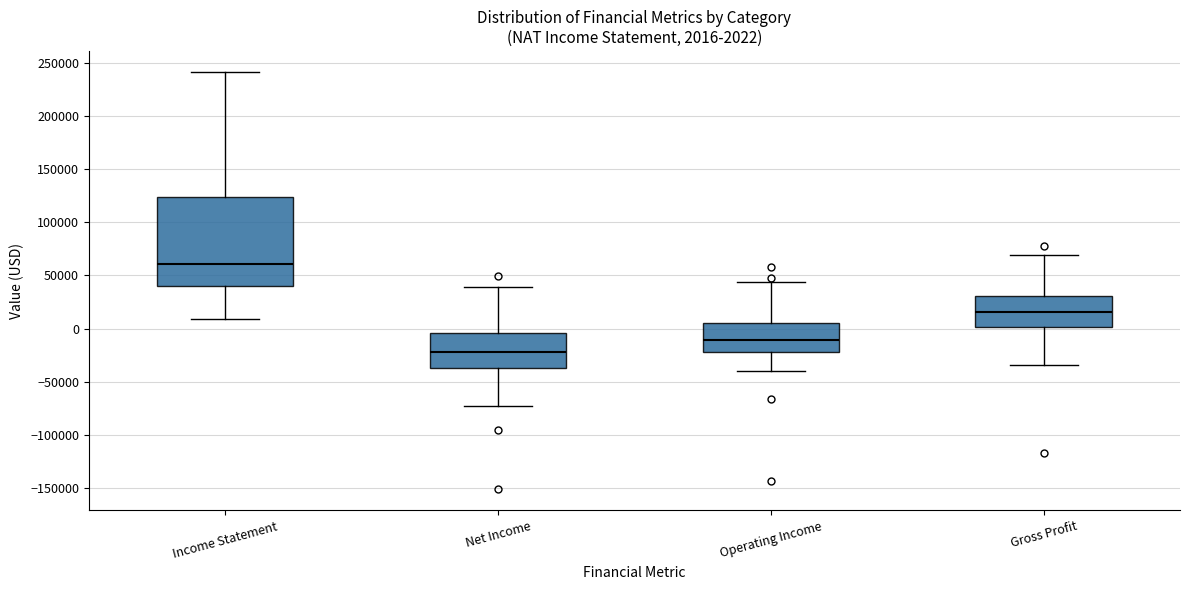

Which box is the tallest, from its lower edge to its upper edge?

Income Statement